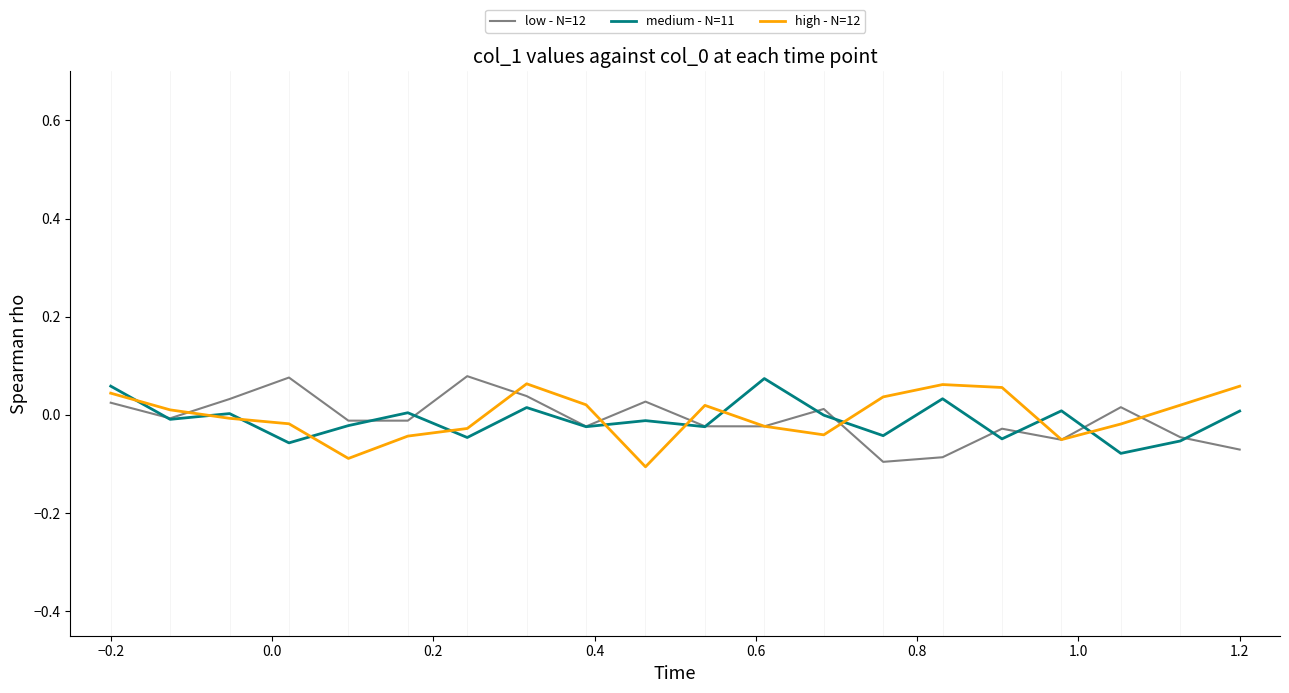

Reading right to left, list all the values displayed in this chart.

low - N=12: -0.1	-0.0	0.0	-0.1	-0.0	-0.1	-0.1	0.0	-0.0	-0.0	0.0	-0.0	0.0	0.1	-0.0	-0.0	0.1	0.0	-0.0	0.0
medium - N=11: 0.0	-0.1	-0.1	0.0	-0.0	0.0	-0.0	-0.0	0.1	-0.0	-0.0	-0.0	0.0	-0.0	0.0	-0.0	-0.1	0.0	-0.0	0.1
high - N=12: 0.1	0.0	-0.0	-0.1	0.1	0.1	0.0	-0.0	-0.0	0.0	-0.1	0.0	0.1	-0.0	-0.0	-0.1	-0.0	-0.0	0.0	0.0